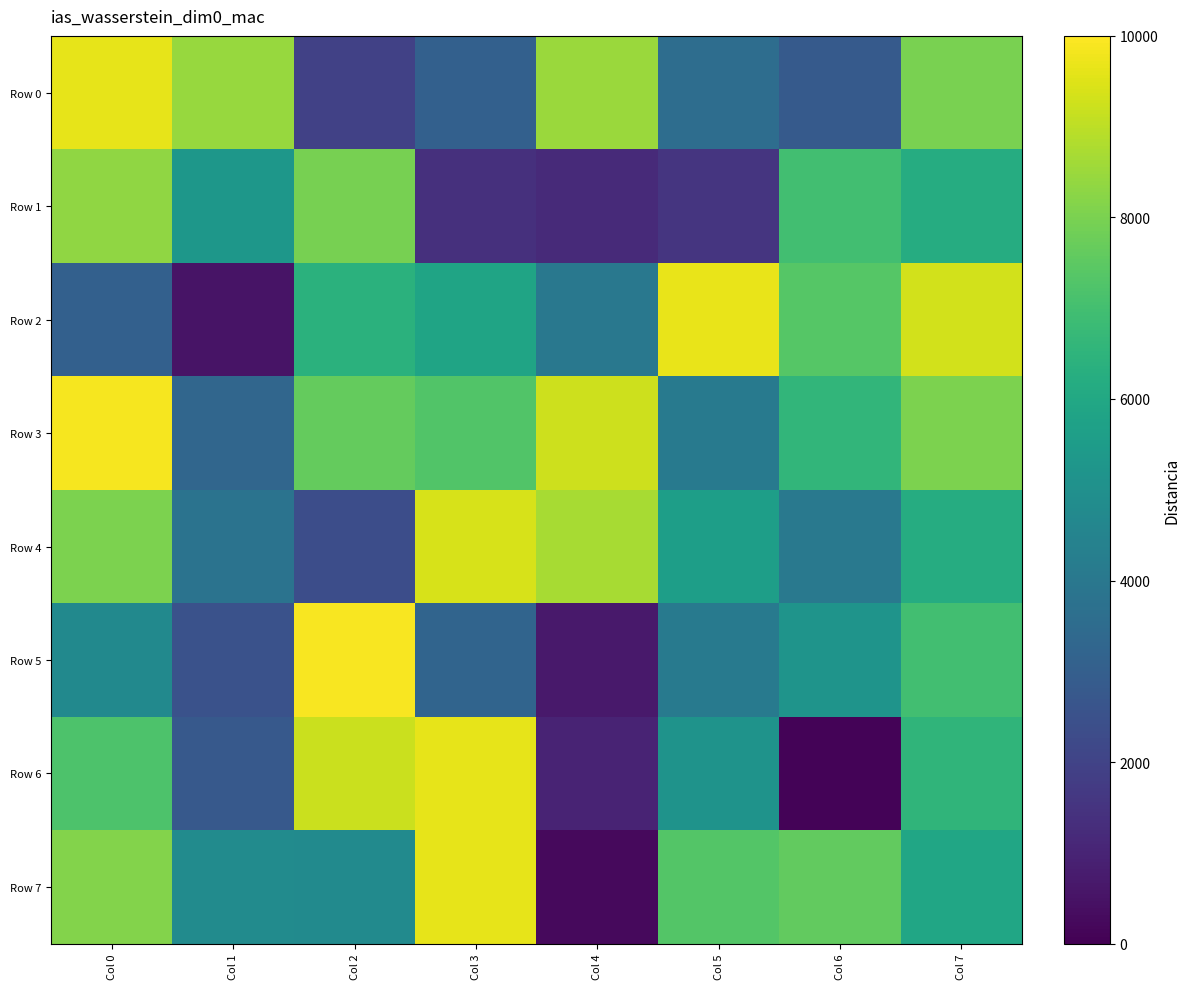

Which series changed the most between Col 4 and Col 6?

Row 7